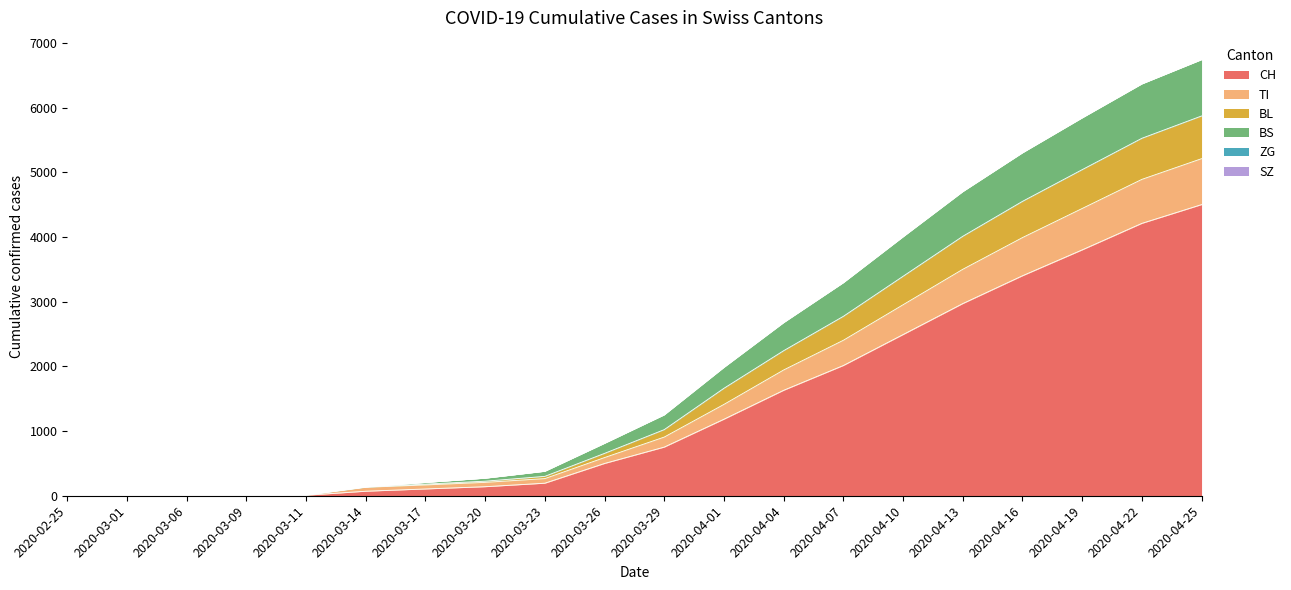

What is the label of the 20th point from the left?

2020-04-25